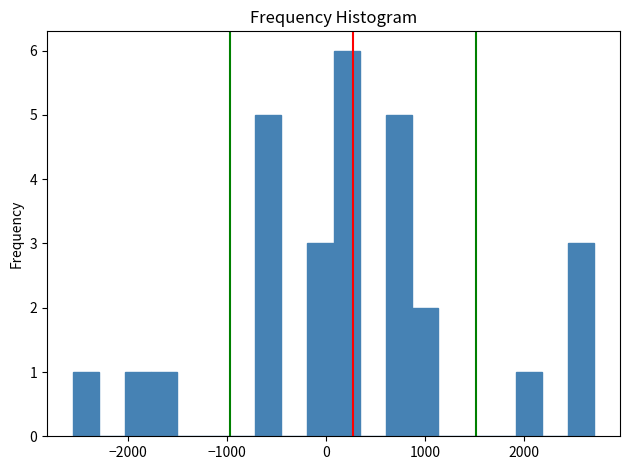

Read against the x-axis, roughly where is the centre of the tallest bar?

200